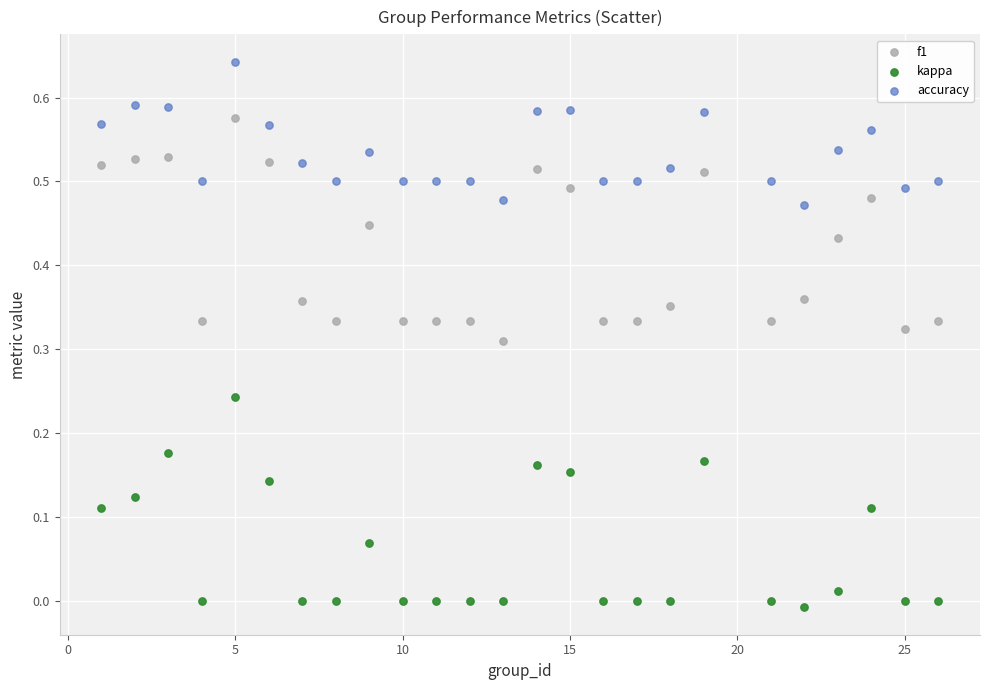

What is the X range (max minus min) for the scatter plot?

25.0